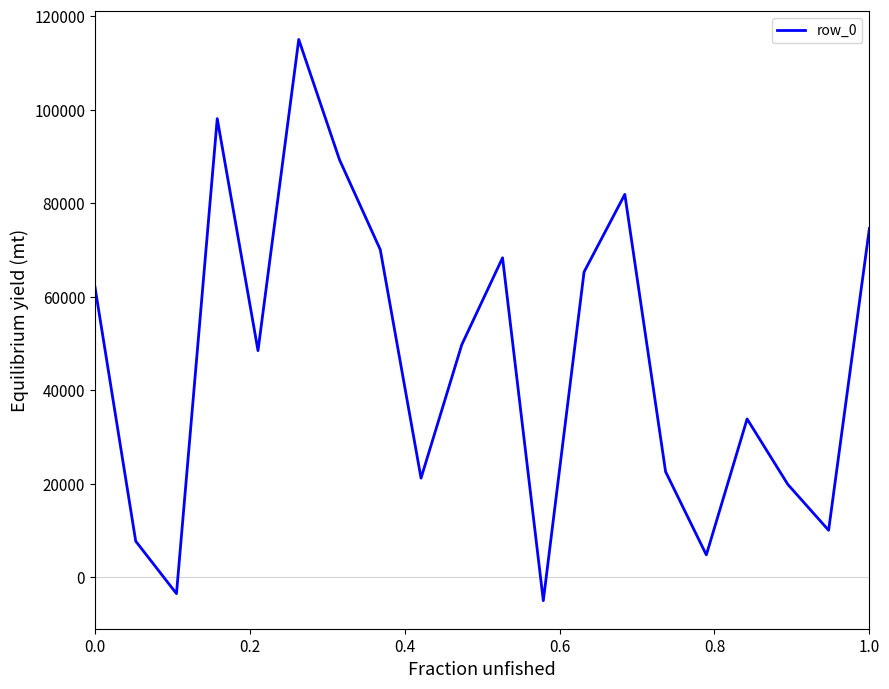

What is the average value?

46713.6